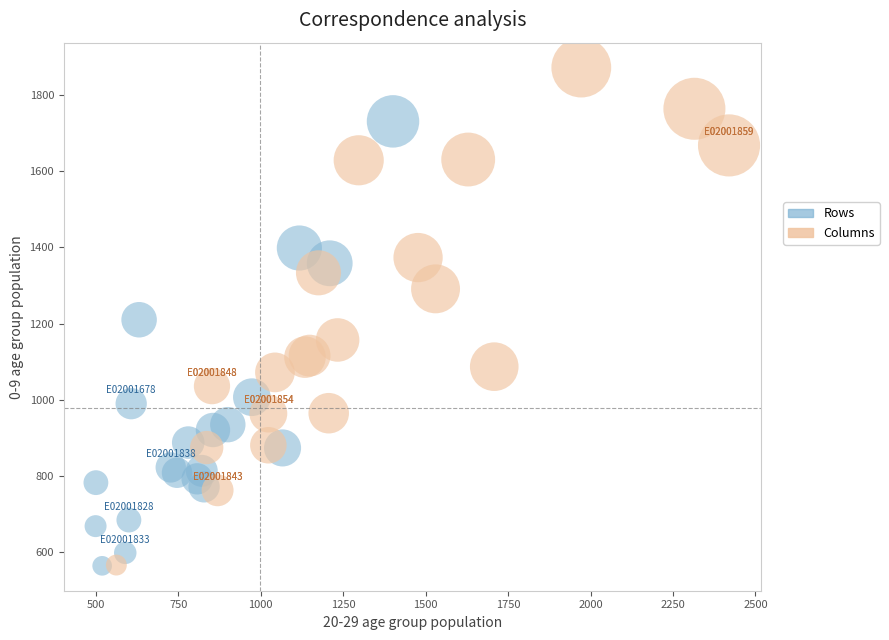

Which series contains the highest Y value?

Columns